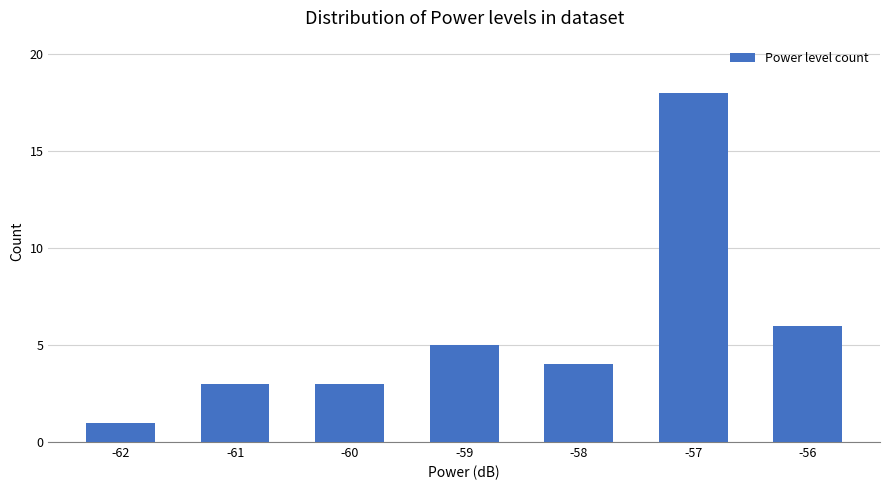

At which label is the value closest to 9?

-56